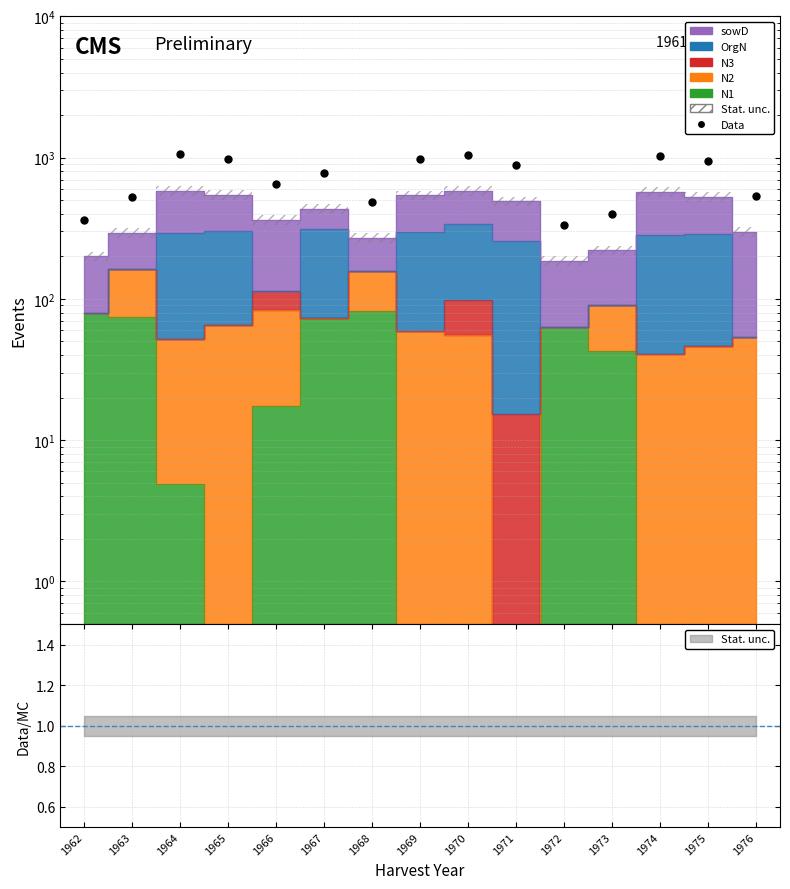

Does the chart display data point markers on the line(s)?

No